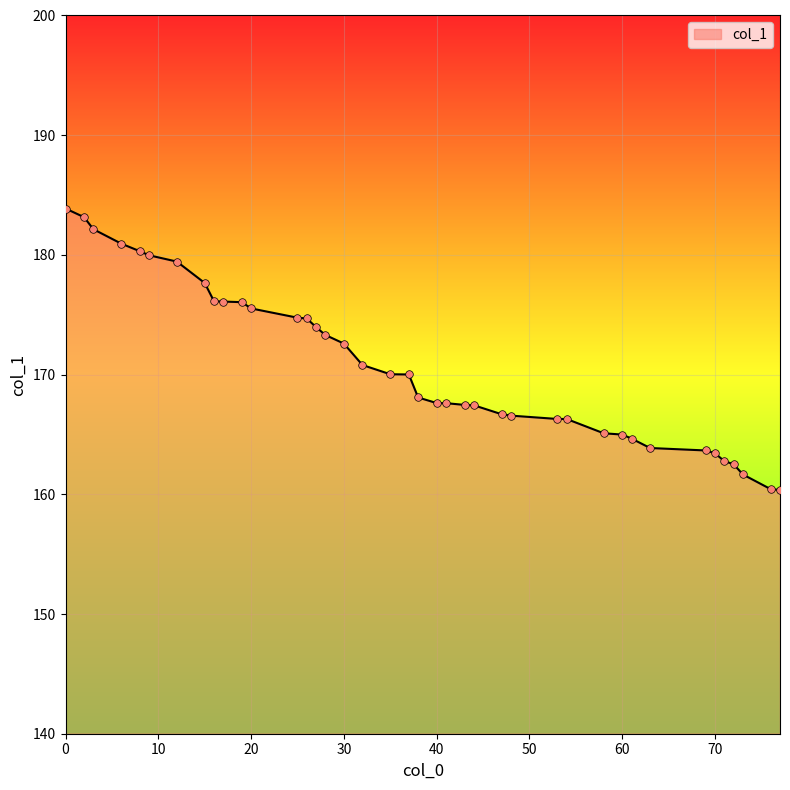

What is the difference between the maximum and minimum values?

23.5